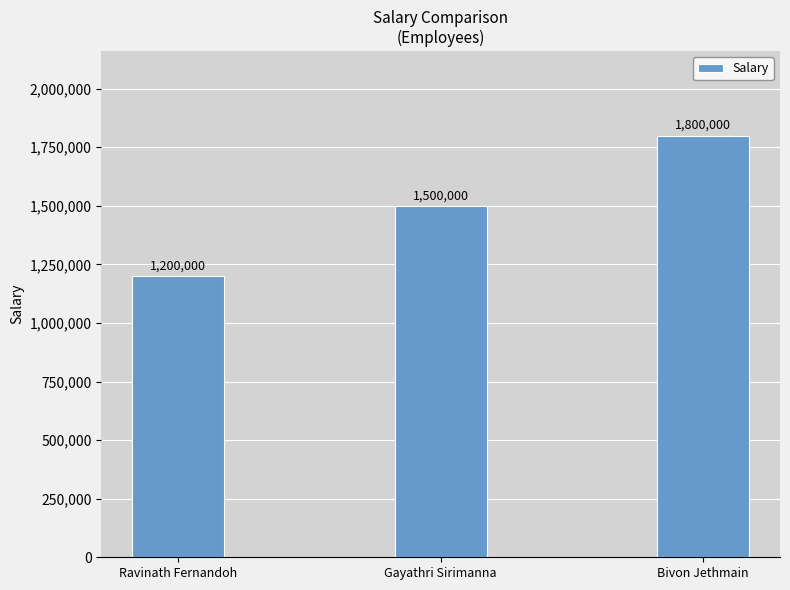

List the labels in order of value, smallest first.

Ravinath Fernandoh, Gayathri Sirimanna, Bivon Jethmain